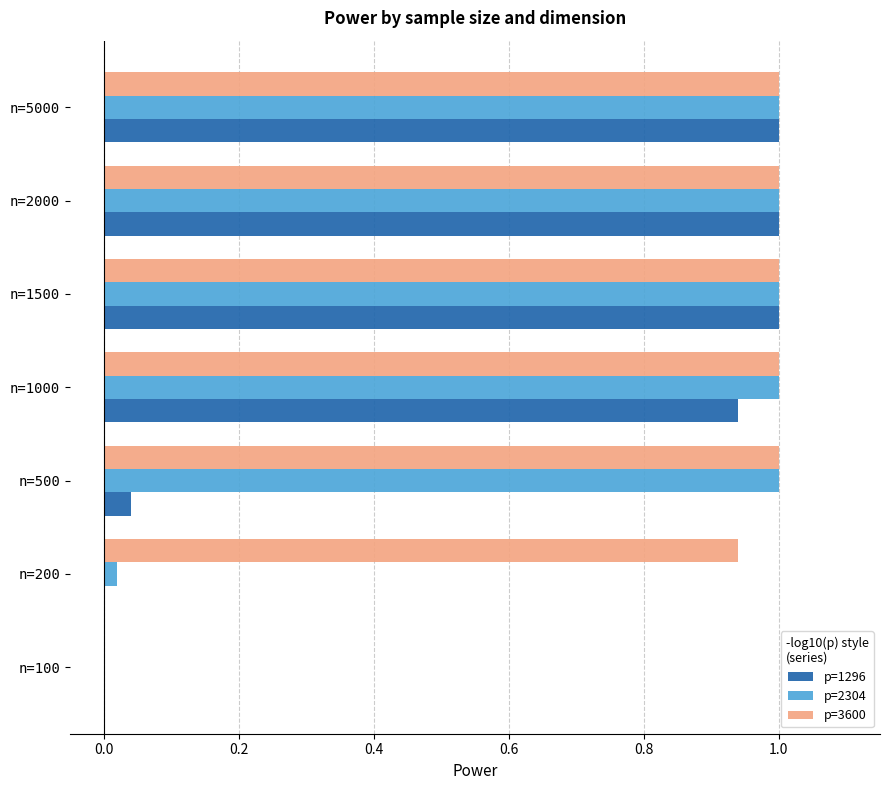

How many categories are shown in the chart?

7